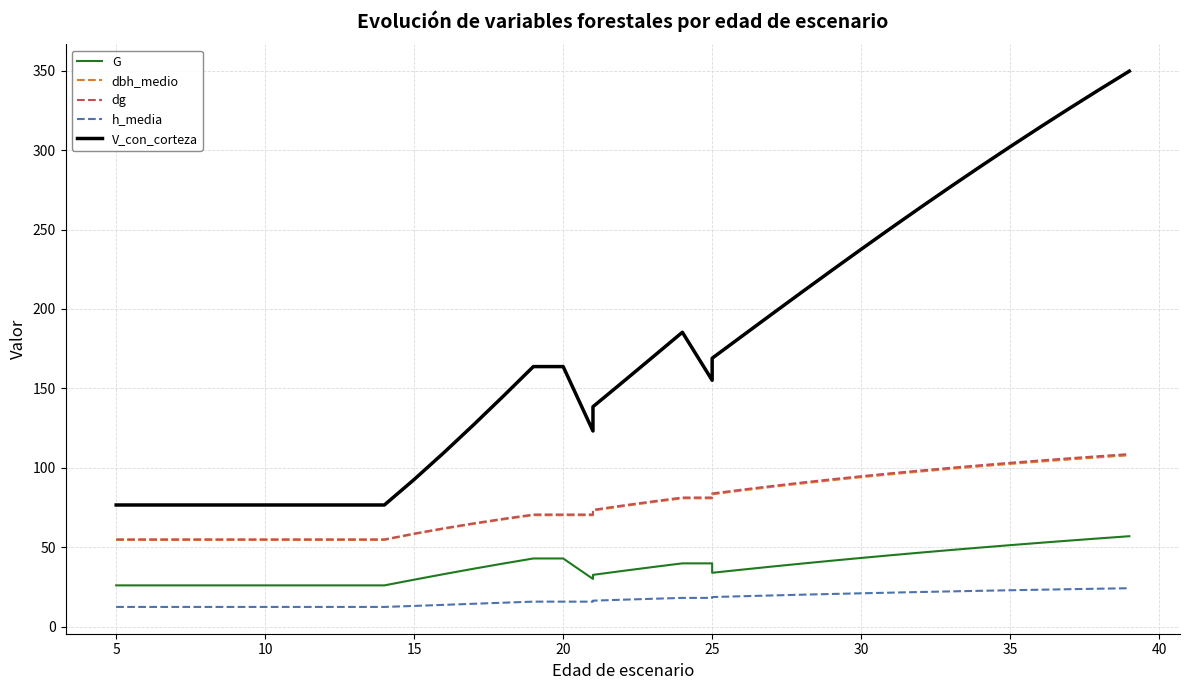

How many data points in dbh_medio are less than 75?

19